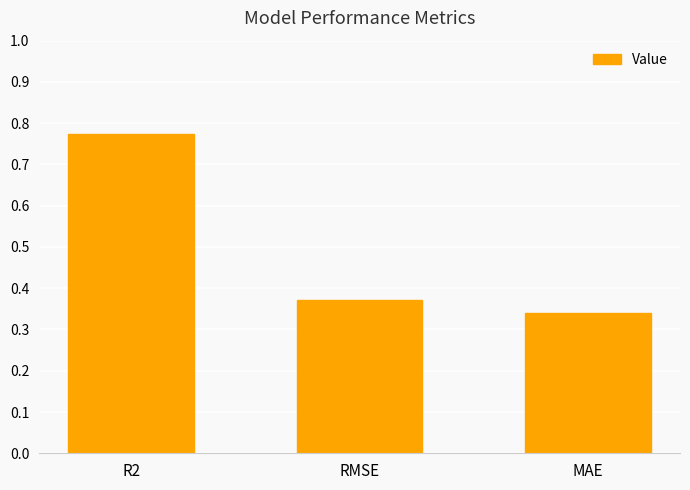

What is the average value?

0.5